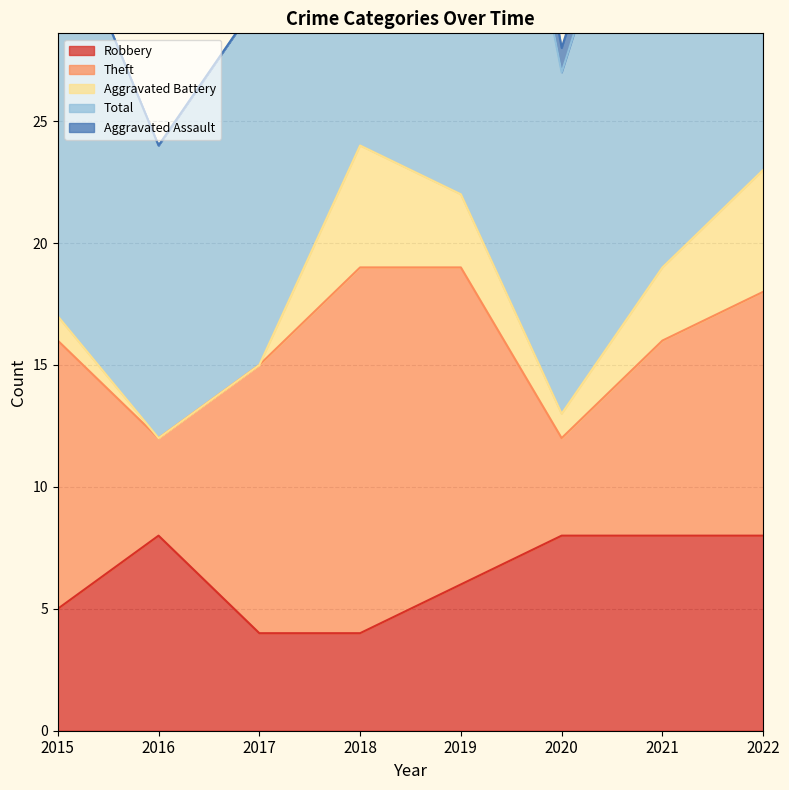

What is the difference between the highest and lowest values at 2021?

20